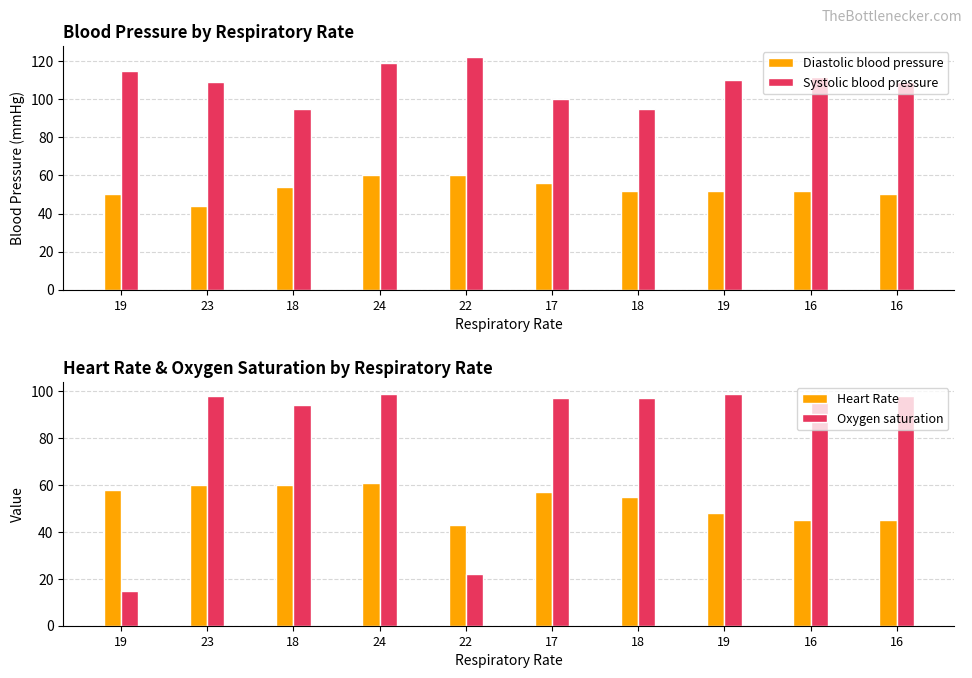

What is the smallest value displayed?

15